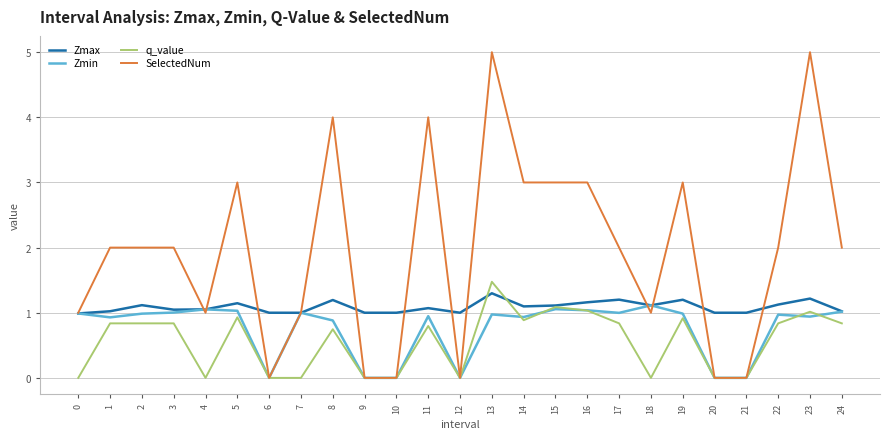

What is the average value of the SelectedNum series?

2.0